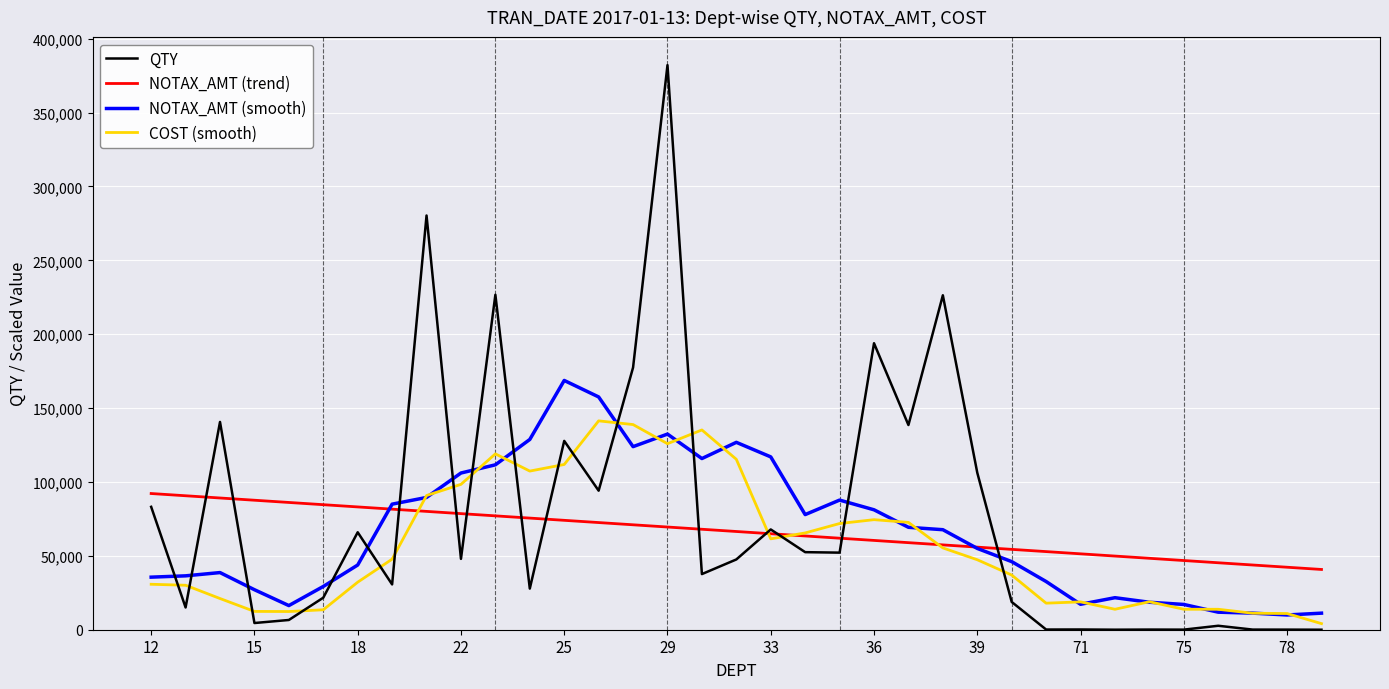

Count the number of data series in this chart.

4